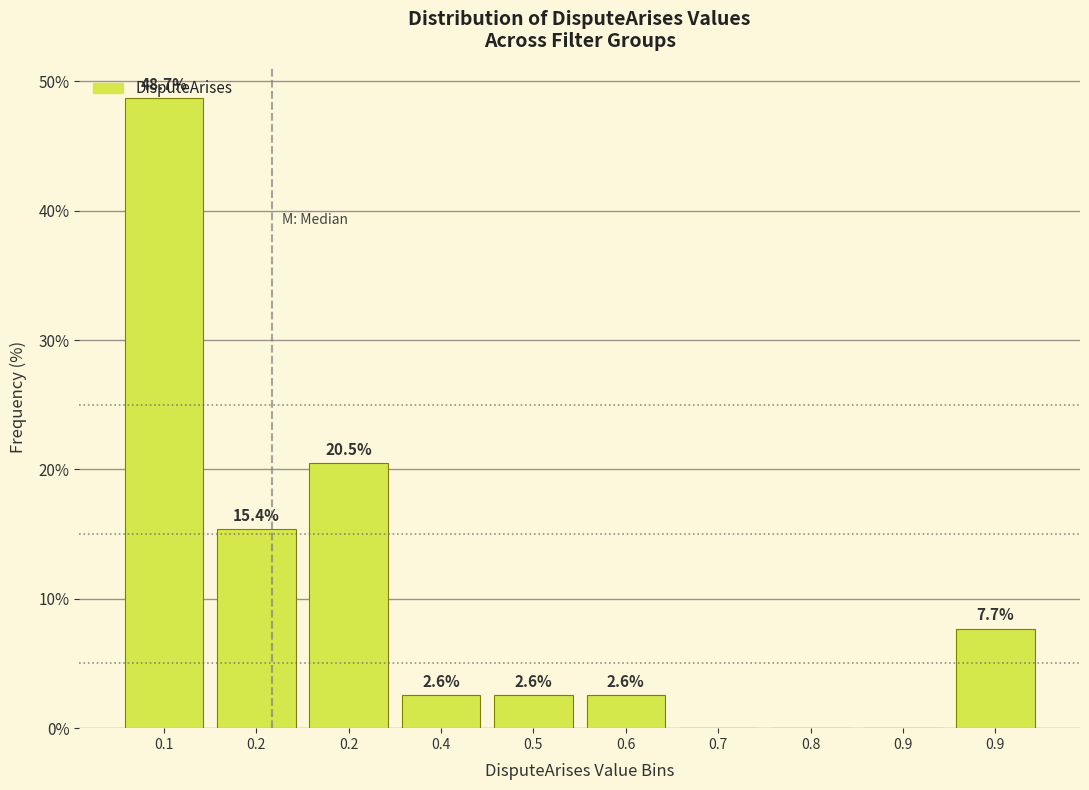

How many data points does each series have?

10